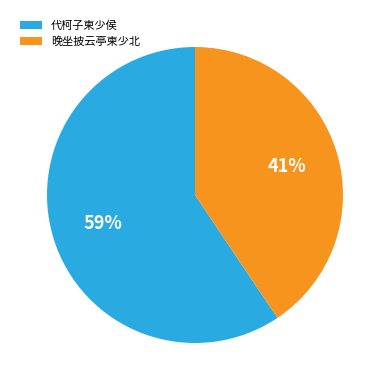

To the nearest percent, what portion does 代柯子柬少侯 represent?

59%